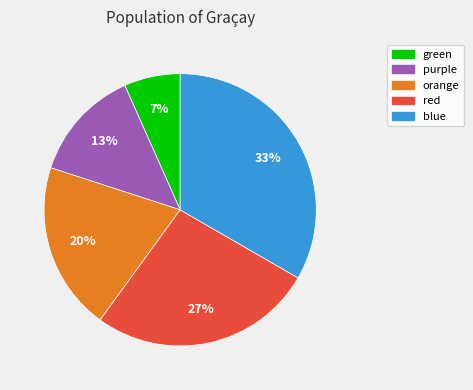

The red slice represents 38% of the pie. True or false?

False